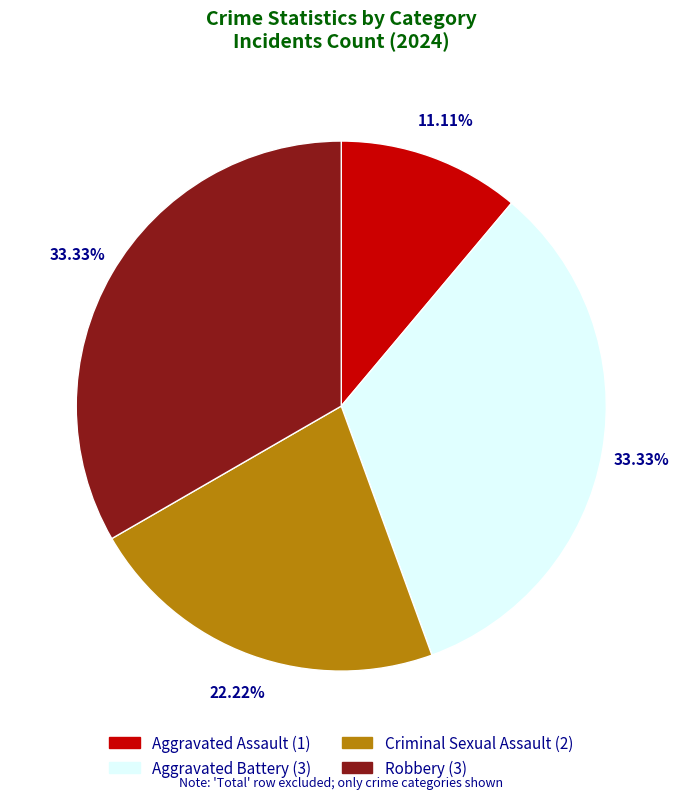

To the nearest percent, what is the difference between the largest and smallest slice percentages?

22%